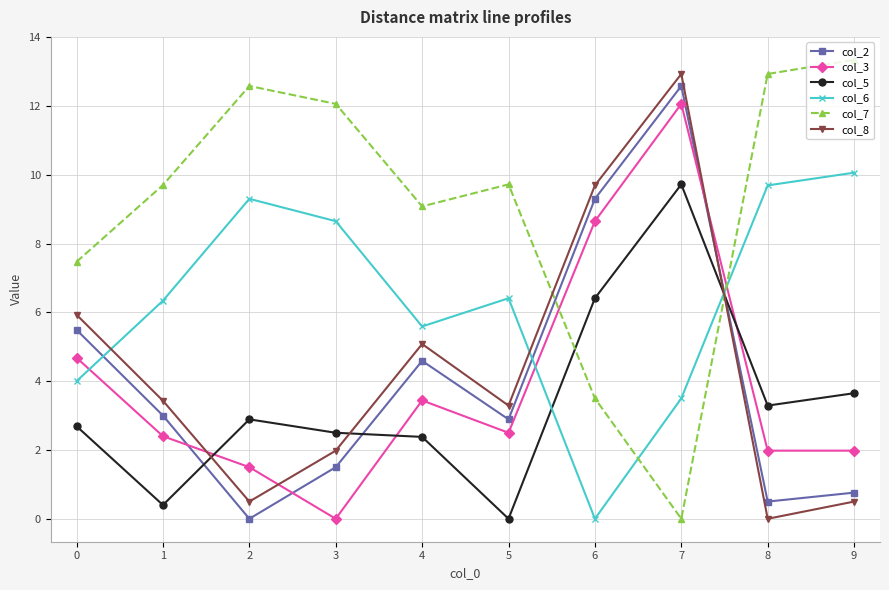

What are all the series names shown in the legend?

col_2, col_3, col_5, col_6, col_7, col_8